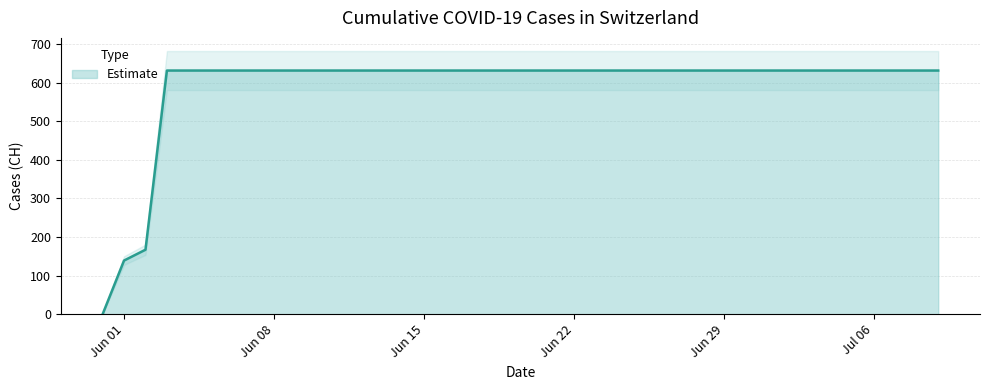

Rank the categories by value from highest to lowest.

2020-06-03, 2020-06-04, 2020-06-05, 2020-06-06, 2020-06-07, 2020-06-08, 2020-06-09, 2020-06-10, 2020-06-11, 2020-06-12, 2020-06-13, 2020-06-14, 2020-06-15, 2020-06-16, 2020-06-17, 2020-06-18, 2020-06-19, 2020-06-20, 2020-06-21, 2020-06-22, 2020-06-23, 2020-06-24, 2020-06-25, 2020-06-26, 2020-06-27, 2020-06-28, 2020-06-29, 2020-06-30, 2020-07-01, 2020-07-02, 2020-07-03, 2020-07-04, 2020-07-05, 2020-07-06, 2020-07-07, 2020-07-08, 2020-07-09, 2020-06-02, 2020-06-01, 2020-05-31